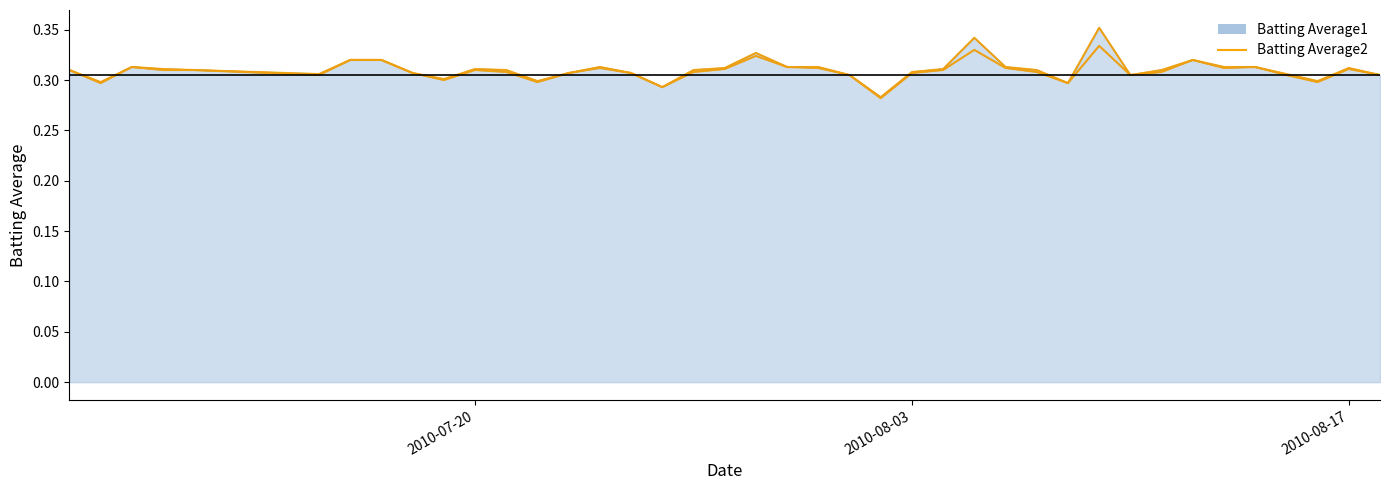

How many lines are shown in the chart?

2